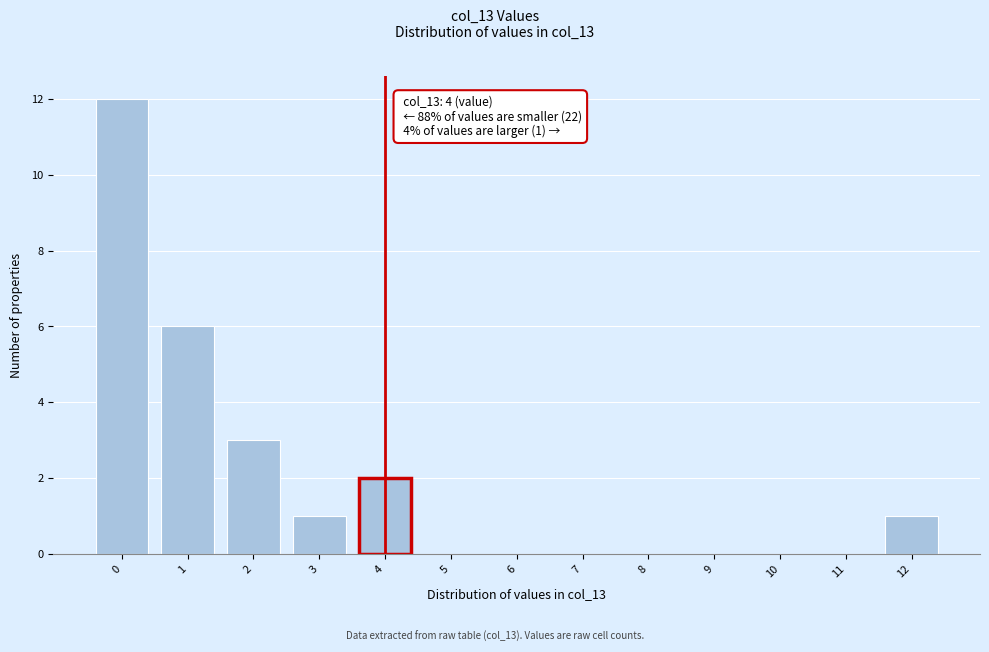

Reading right to left, extract all data points from this chart.

12=1	11=0	10=0	9=0	8=0	7=0	6=0	5=0	4=2	3=1	2=3	1=6	0=12